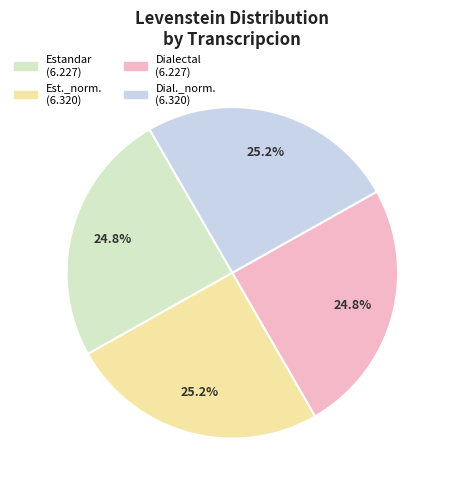

How many slices are in this pie chart?

4